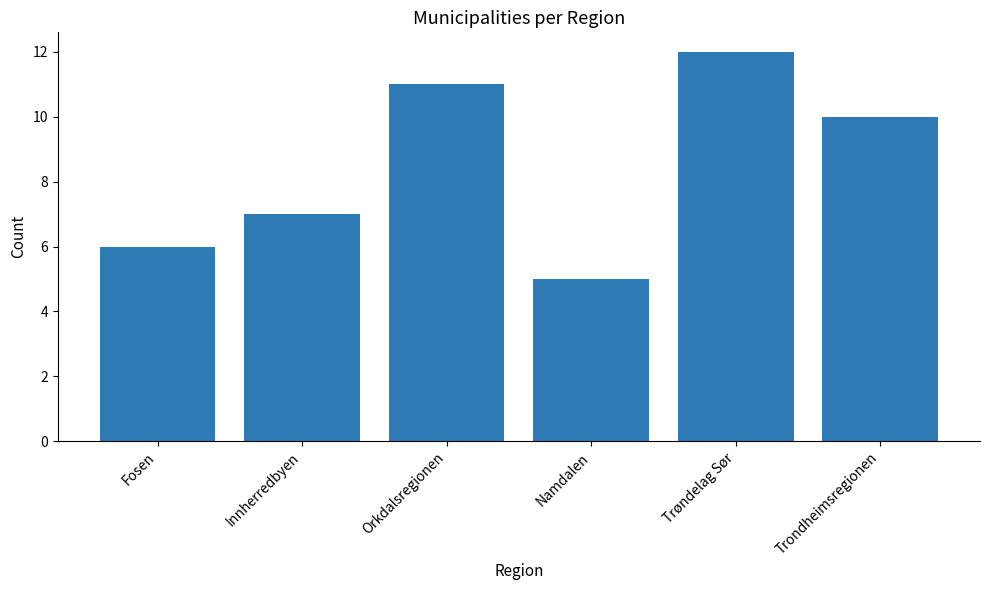

What is the difference between the maximum and minimum values?

7